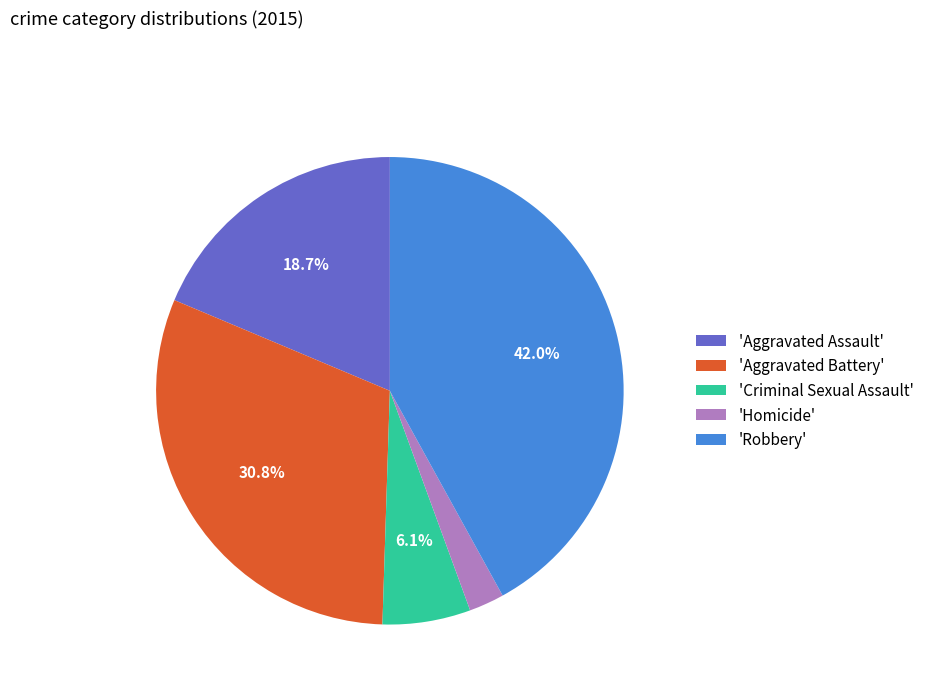

Is 'Aggravated Battery' the majority of the pie?

No